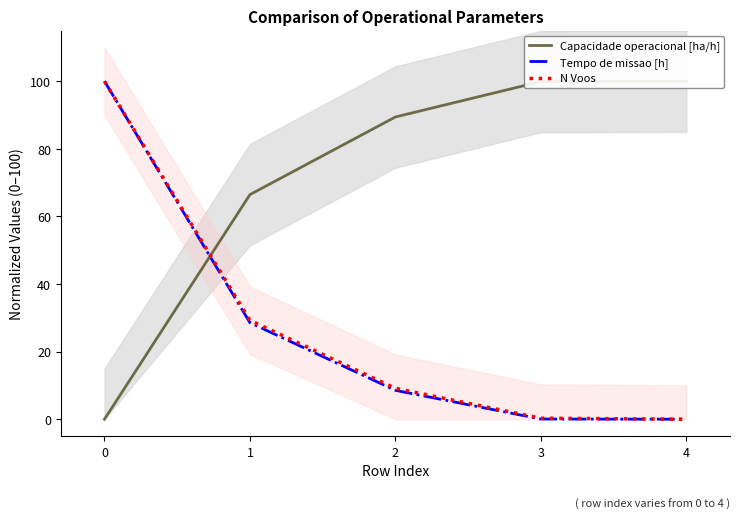

Reading left to right, list all the values displayed in this chart.

Capacidade operacional [ha/h]: 0=0.0	1=66.5	2=89.4	3=99.9	4=100.0
Tempo de missao [h]: 0=100.0	1=28.6	2=8.5	3=0.1	4=0.0
N Voos: 0=100.0	1=29.3	2=9.1	3=0.3	4=0.0